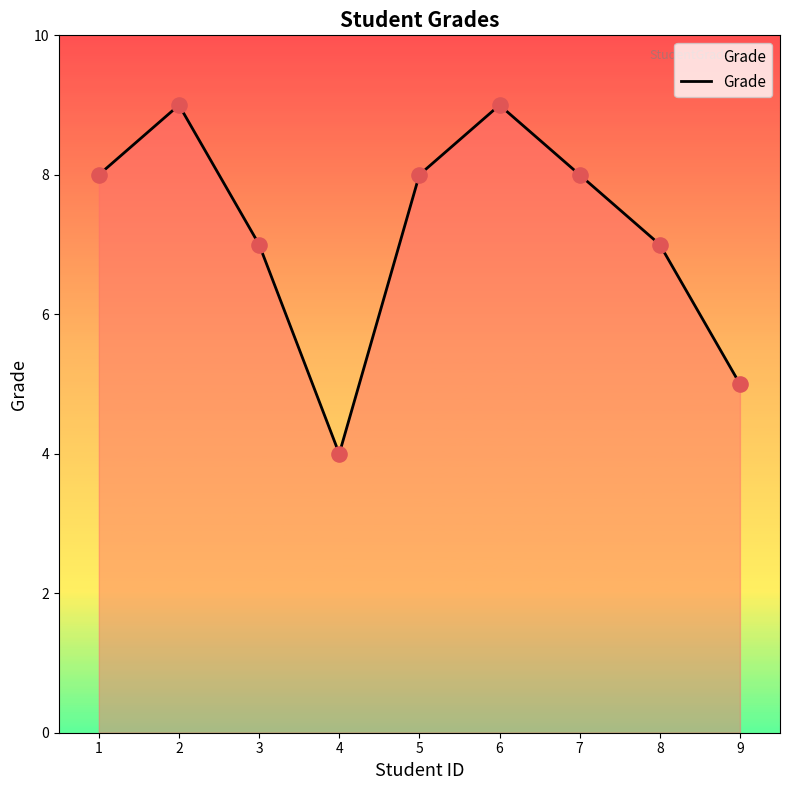

What is the change in value from 1 to 8?

-1